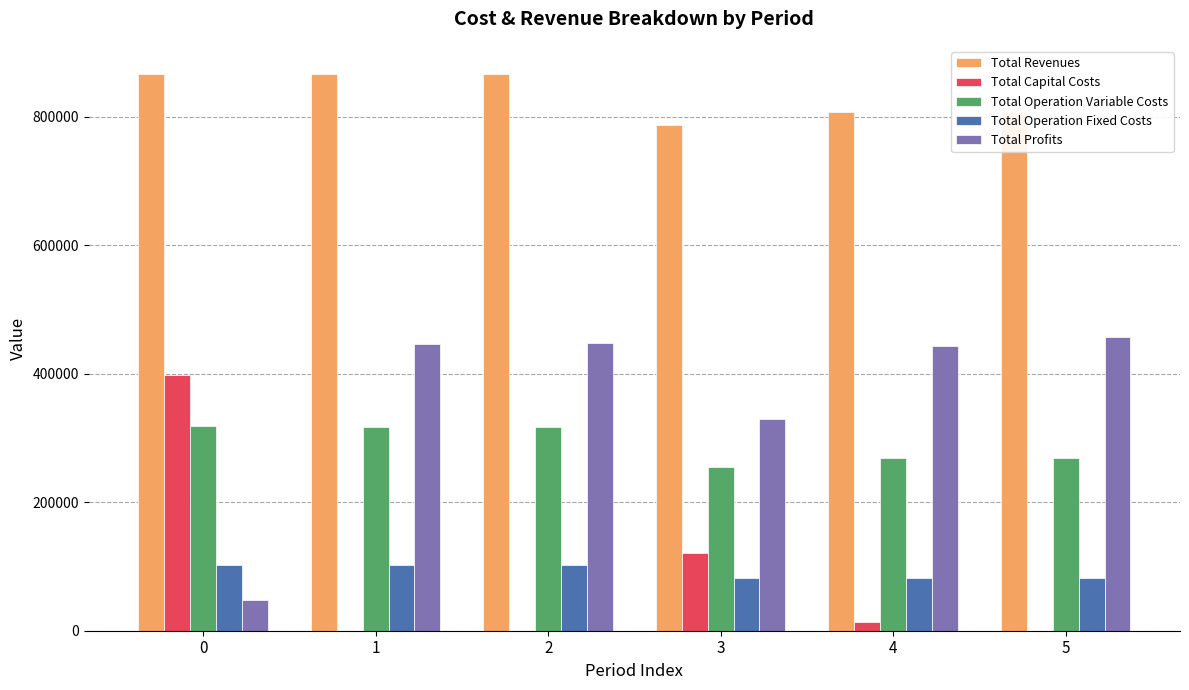

The value of Total Operation Variable Costs at 5 is 424124.0. True or false?

False